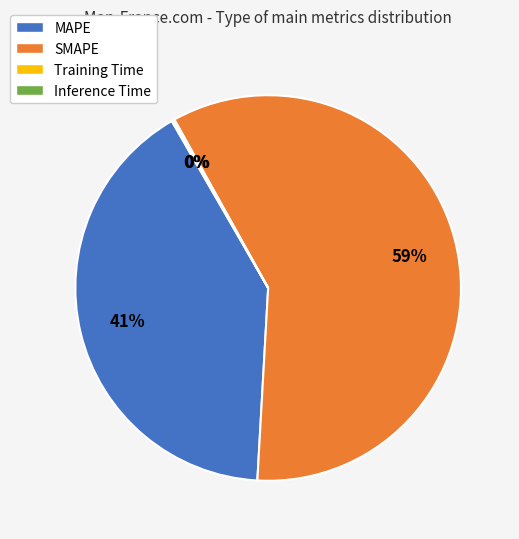

The SMAPE slice represents 66% of the pie. True or false?

False